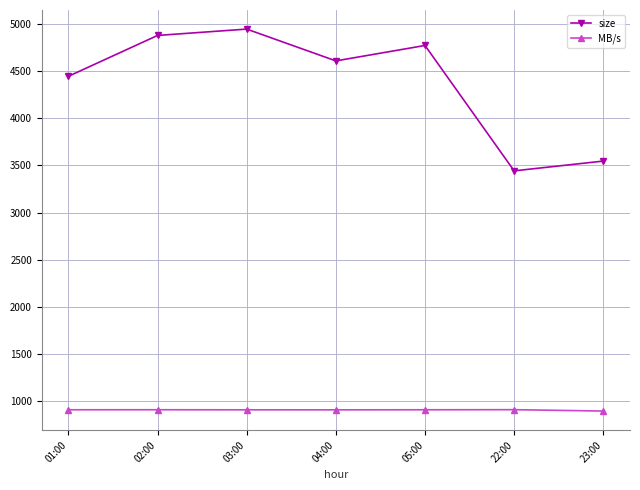

What is the value of the MB/s point at the 6th from the left?

905.1